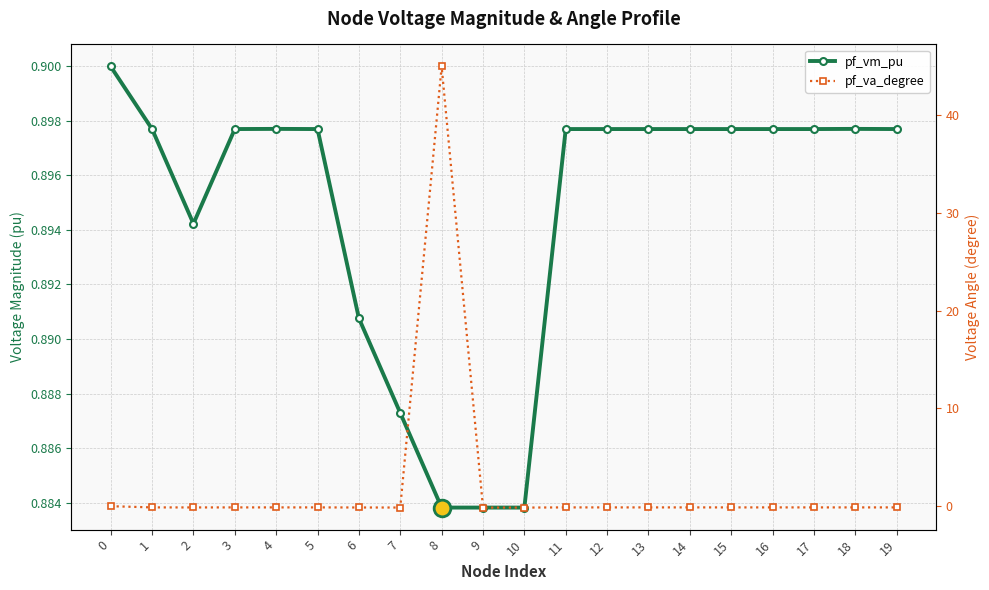

Rank the series by their maximum value, from highest to lowest.

pf_va_degree, pf_vm_pu